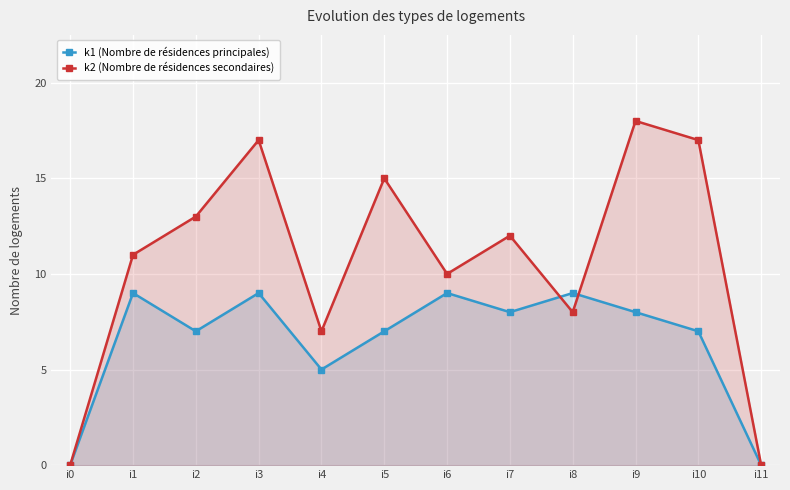

True or false: k1 (Nombre de résidences principales) has more than 0 interior local peaks.

True